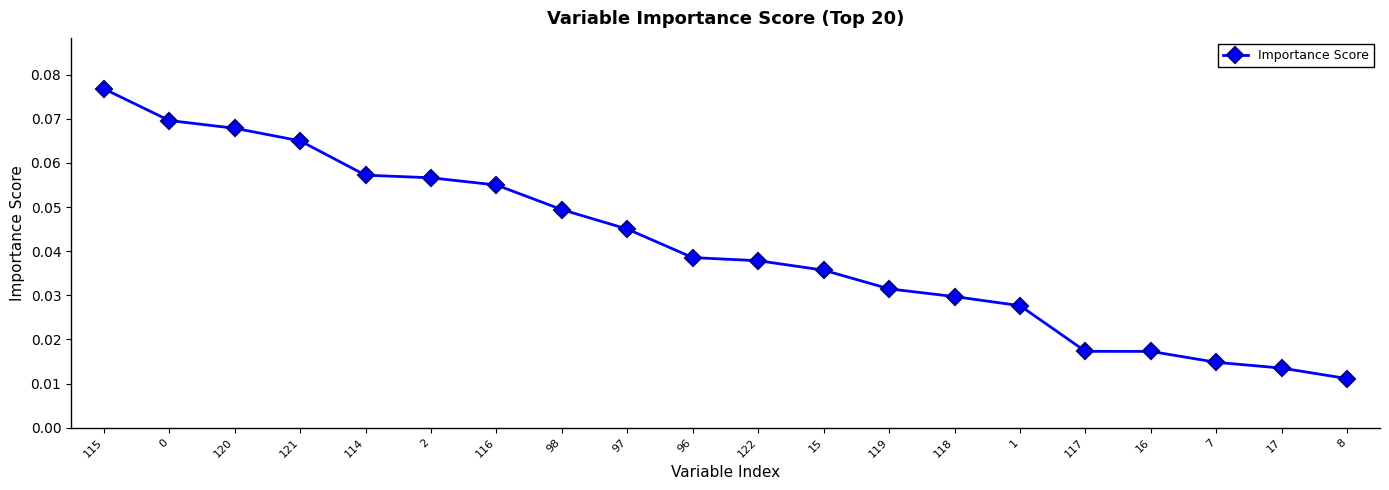

What position from the right is 119?

8